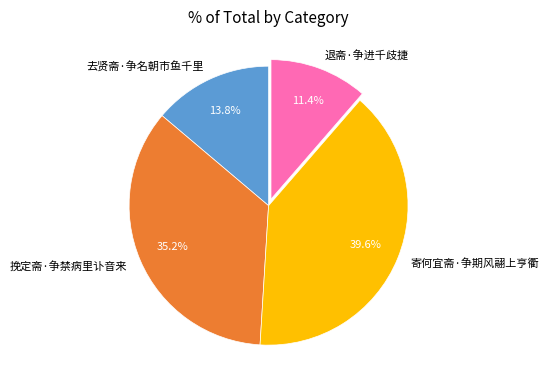

How many segments does this pie chart have?

4